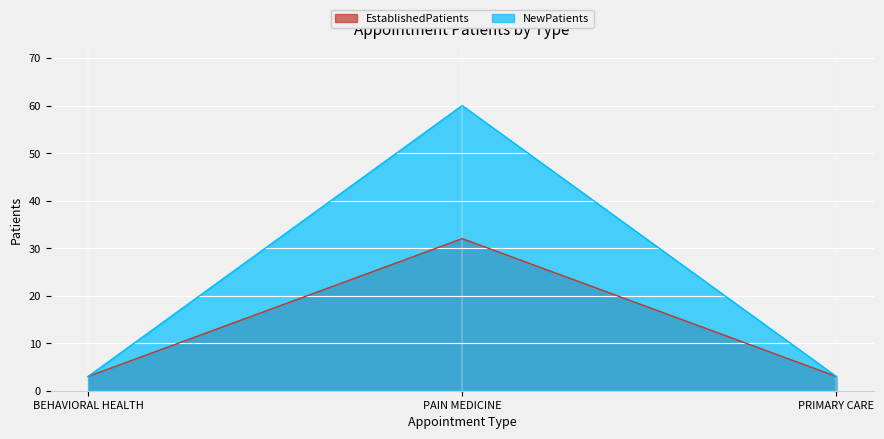

Is the value of EstablishedPatients at PRIMARY CARE greater than the value of NewPatients at PRIMARY CARE?

No